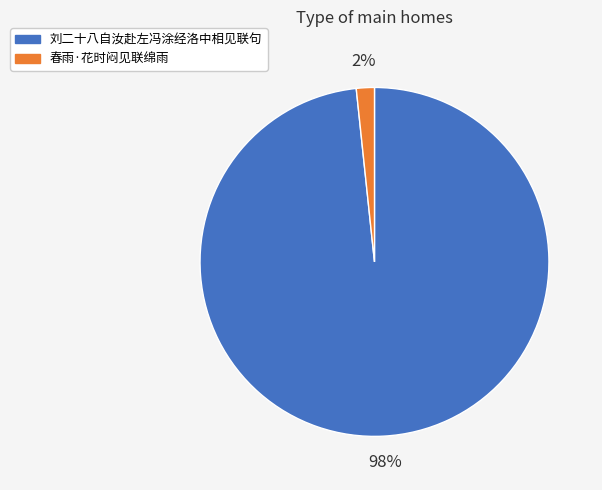

Which slice is the largest?

刘二十八自汝赴左冯涂经洛中相见联句